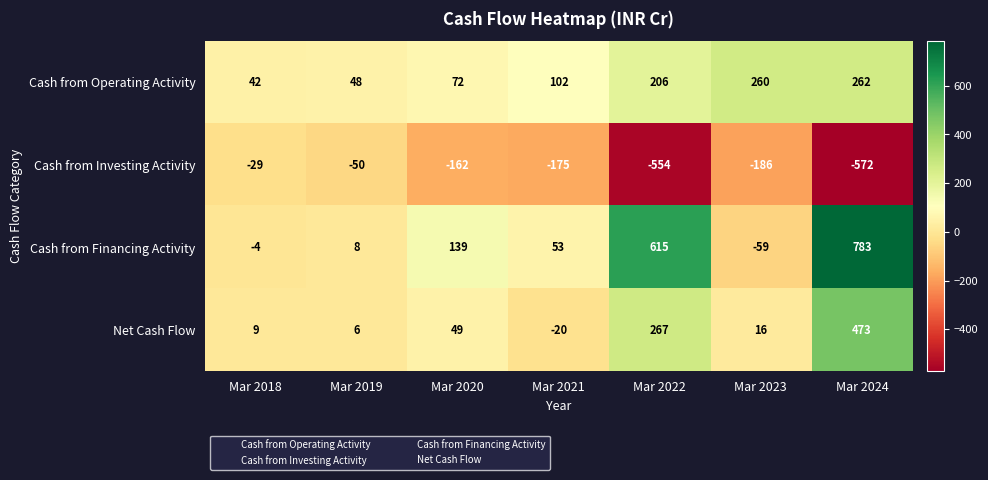

At which label is Cash from Operating Activity closest to 152?

Mar 2021